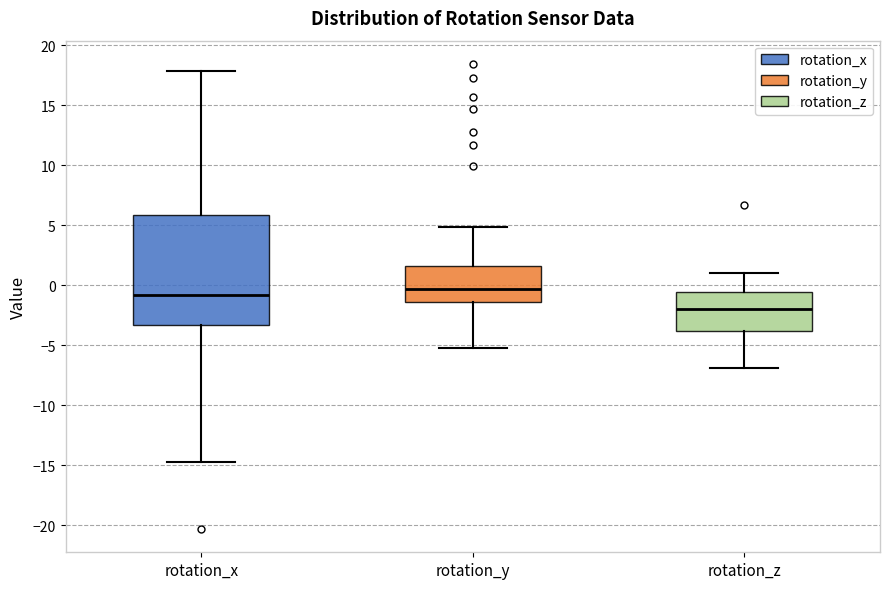

Reading left to right, read every box against the y-axis: the position of its median line, the range the box covers, and the ends of its whiskers. The values are not printed on the chart, so give them approximately, as read against the axis.

rotation_x: median -1.0, box -3.5 to 6.0, whiskers -14.5 to 18.0
rotation_y: median -0.5, box -1.5 to 1.5, whiskers -5.5 to 5.0
rotation_z: median -2.0, box -4.0 to -0.5, whiskers -7.0 to 1.0